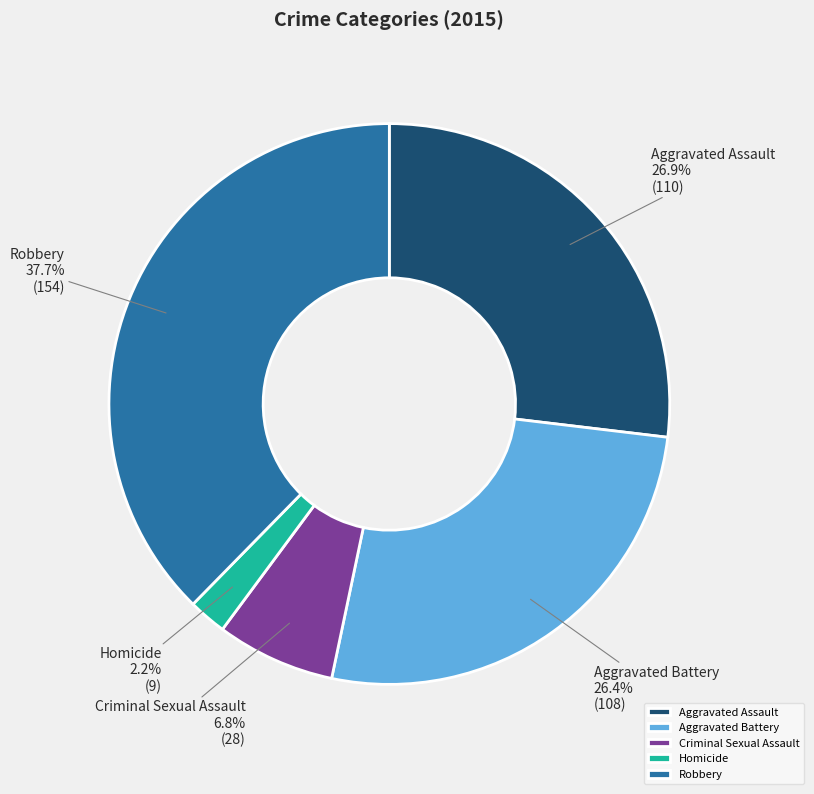

Which slice is the largest?

Robbery